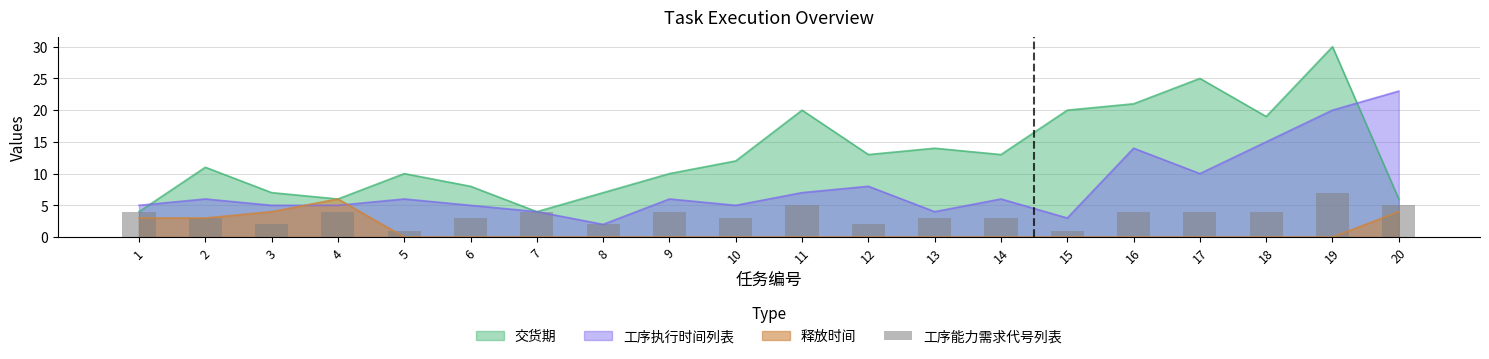

What is the change in value from 7 to 13?

-1